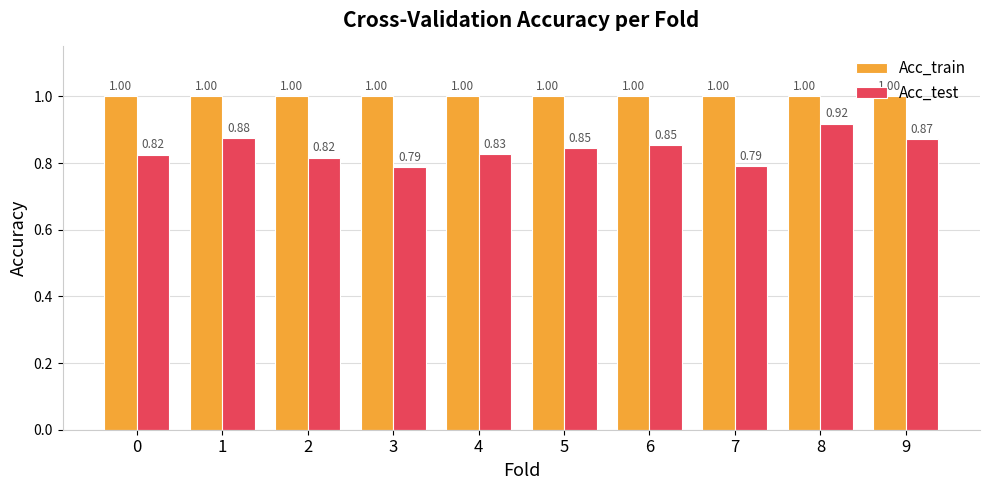

What is the approximate value of Acc_train at 2?

1.0